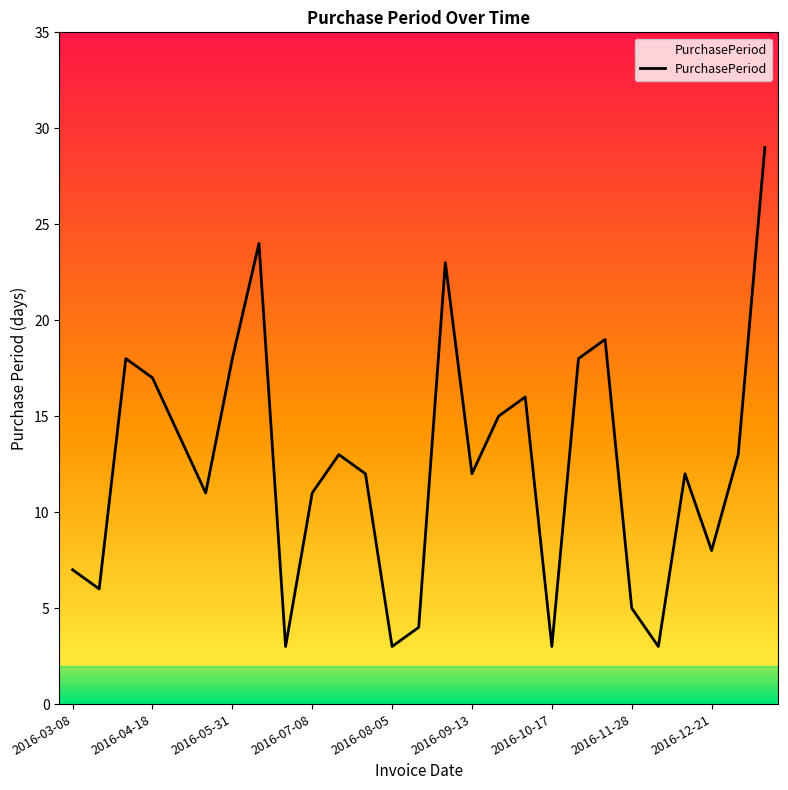

Does the chart have visible grid lines?

No